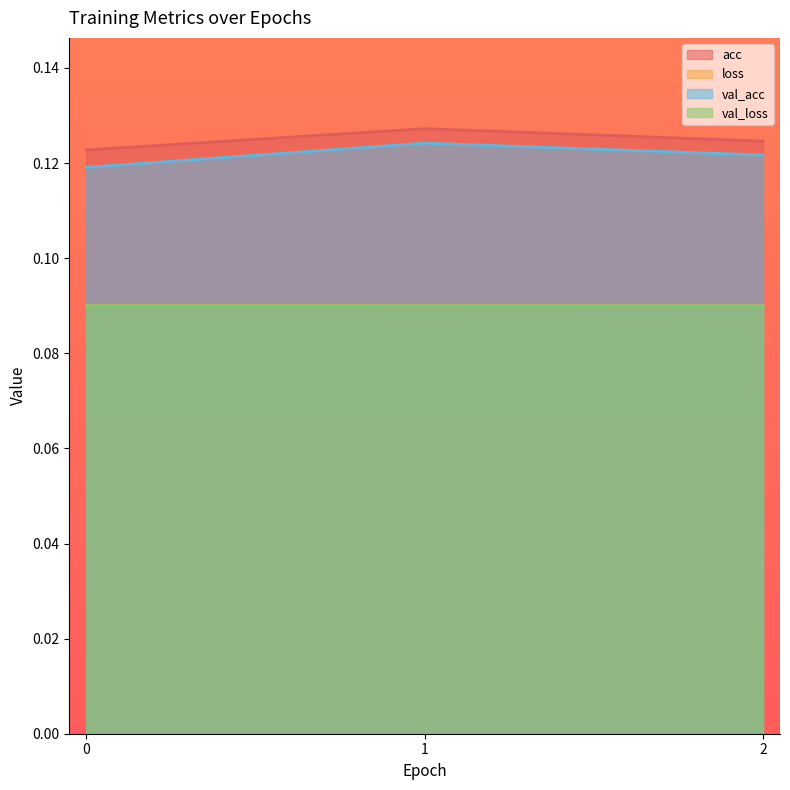

Is it true that val_loss equals 0.0 at 0?

False